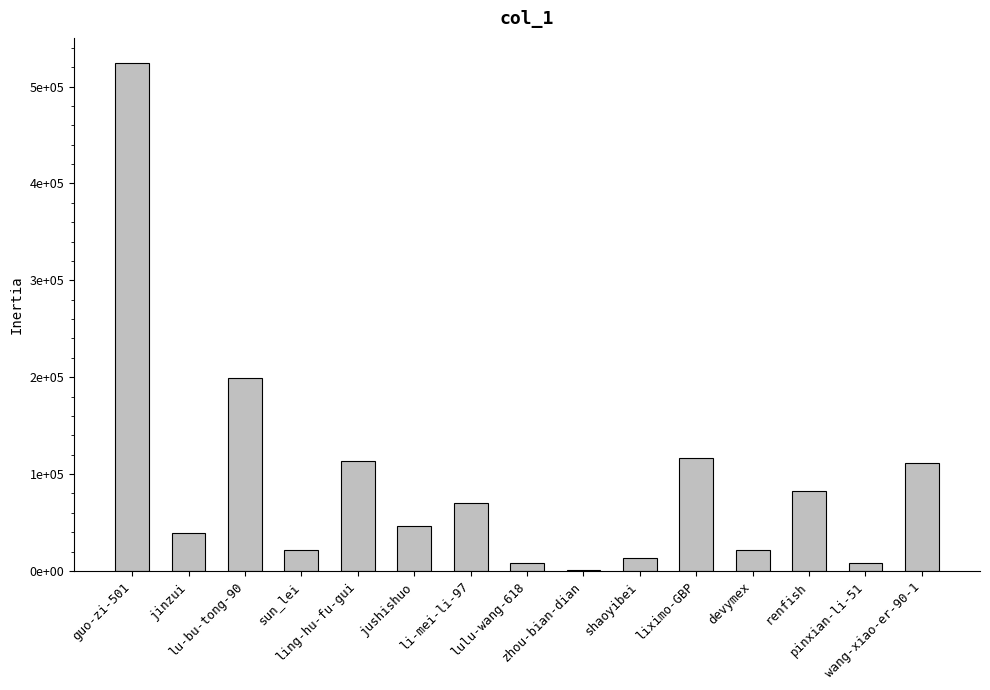

What is the difference between the maximum and second lowest values?

516157